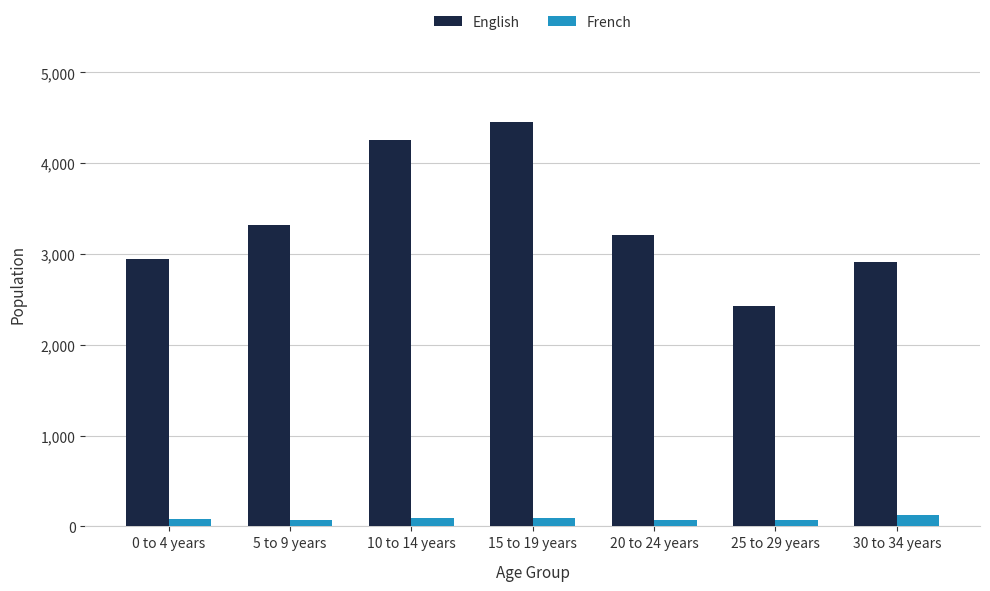

What is the value of the French bar at the 5th from the left?

65